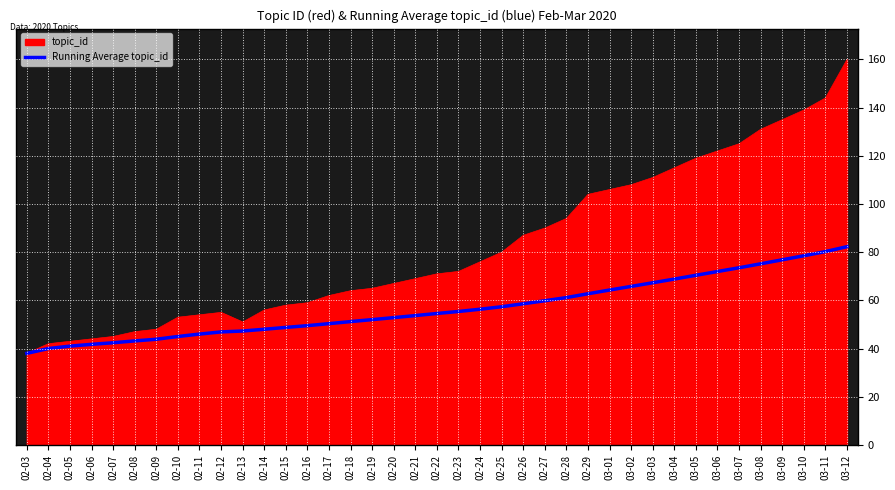

Which series has the largest range (max minus min)?

topic_id